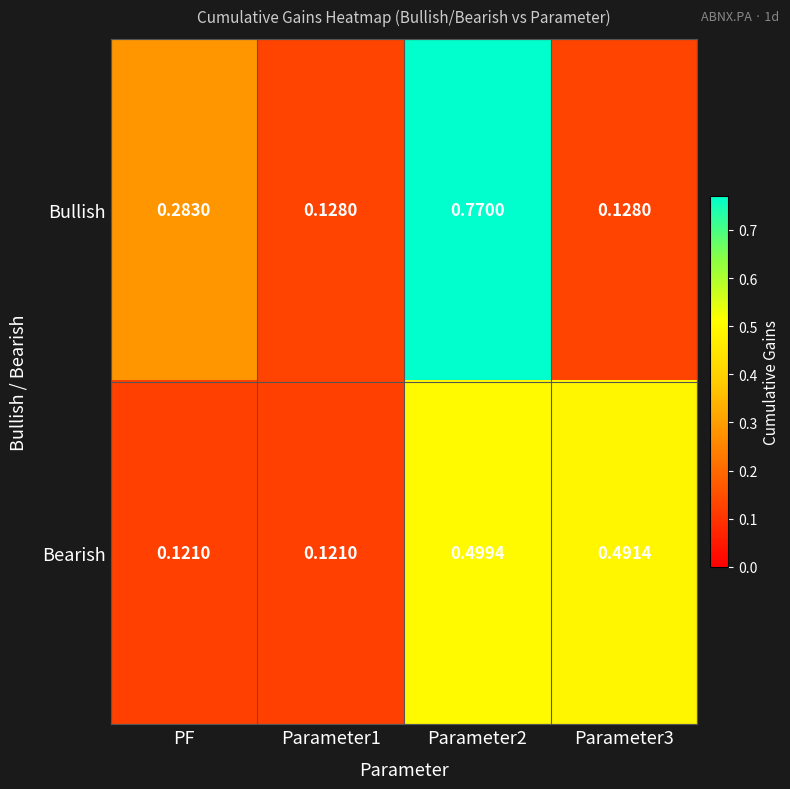

Which series has the largest total across all categories?

Bullish